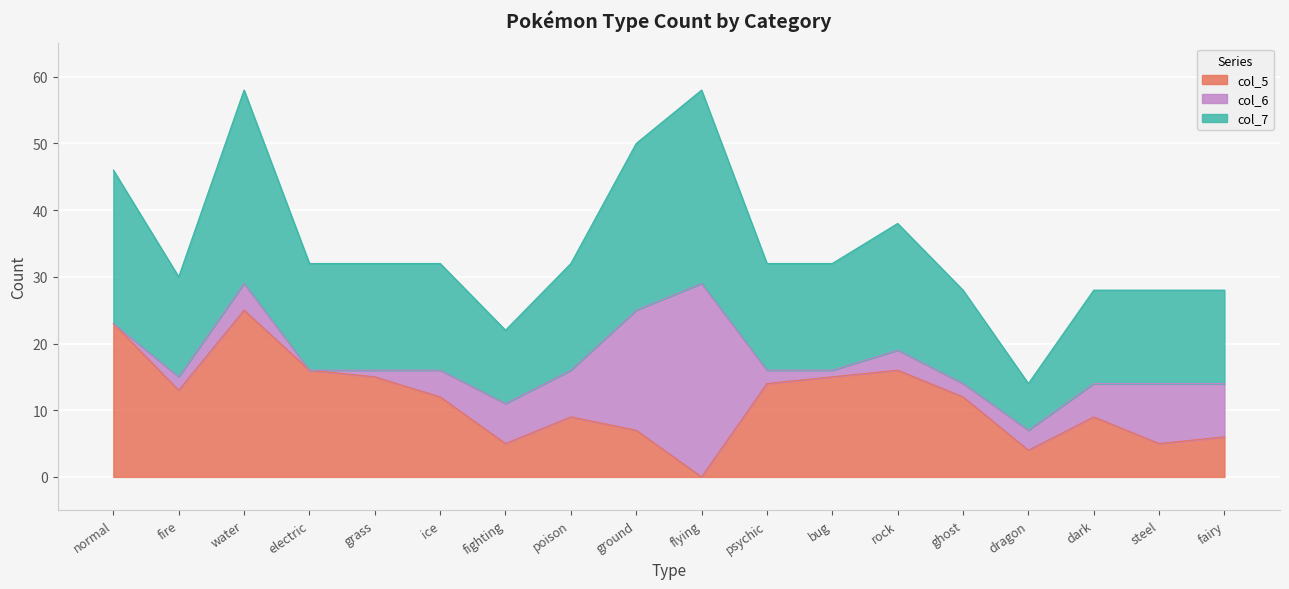

What is the label of the 12th point from the left?

bug